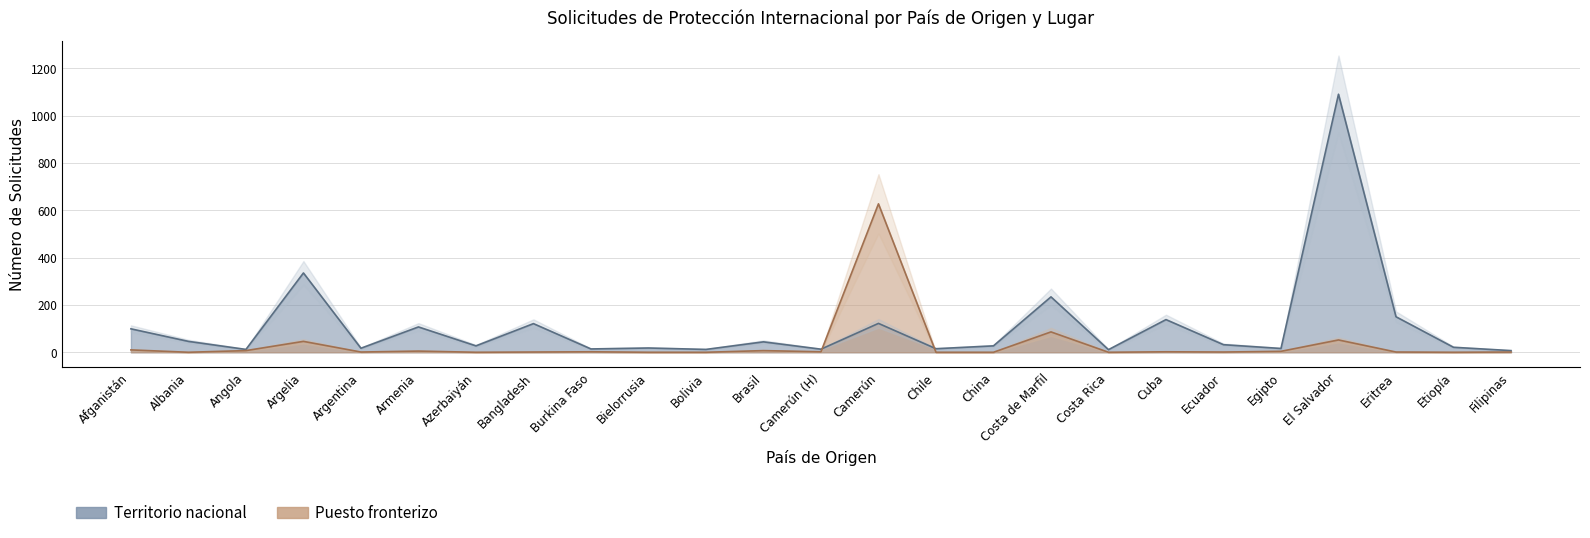

At how many categories does at least one series exceed 208?

3